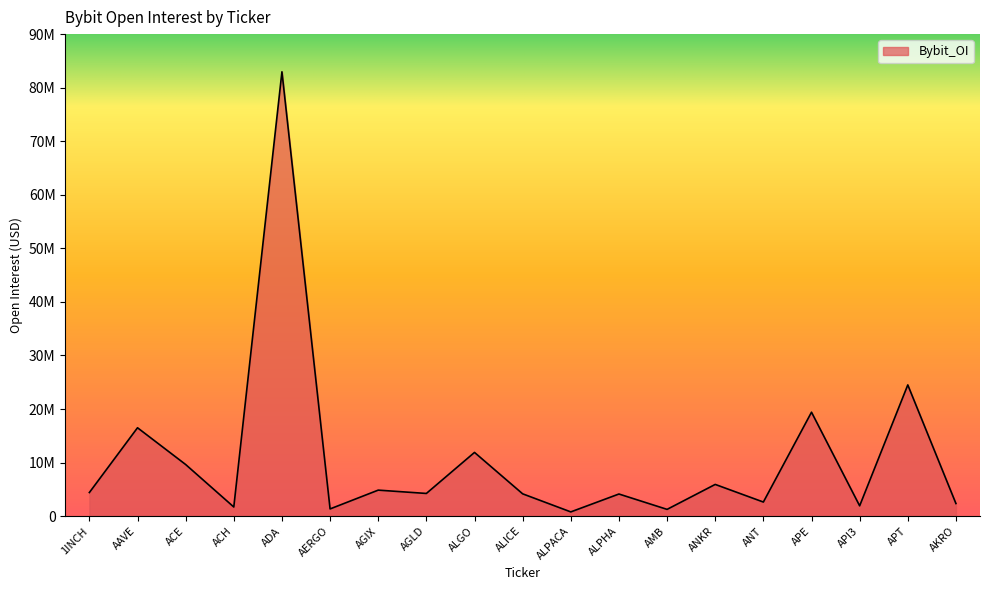

Where is the first local maximum?

AAVE